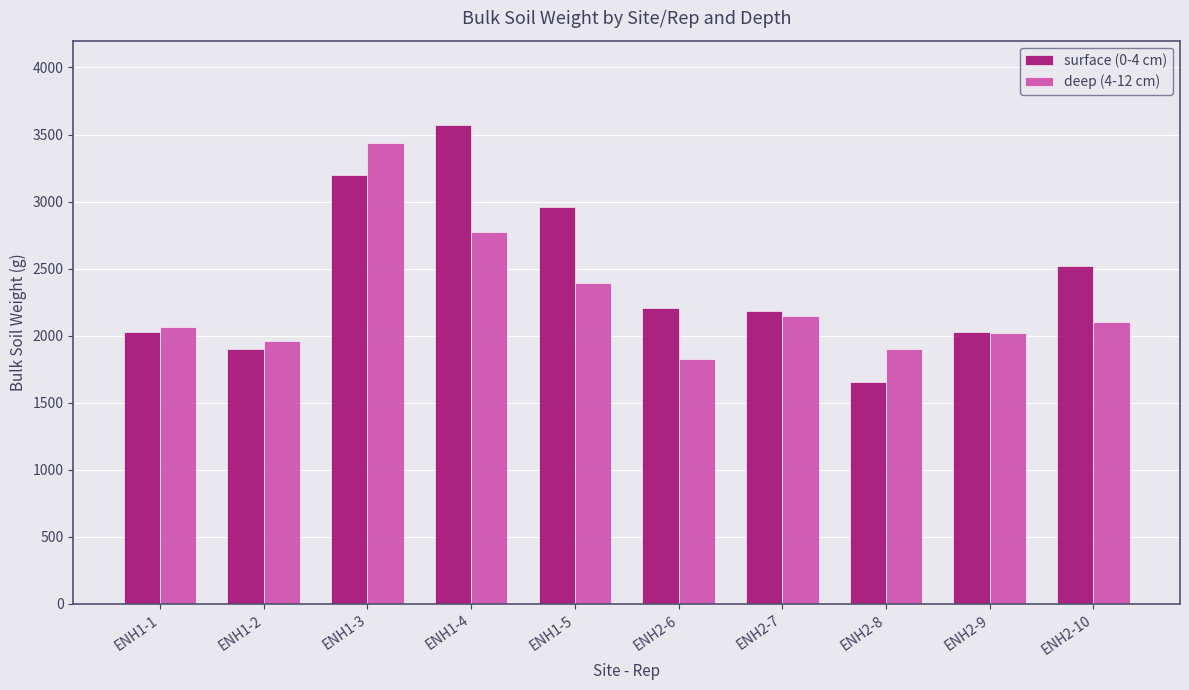

What is the label of the 4th bar from the right?

ENH2-7